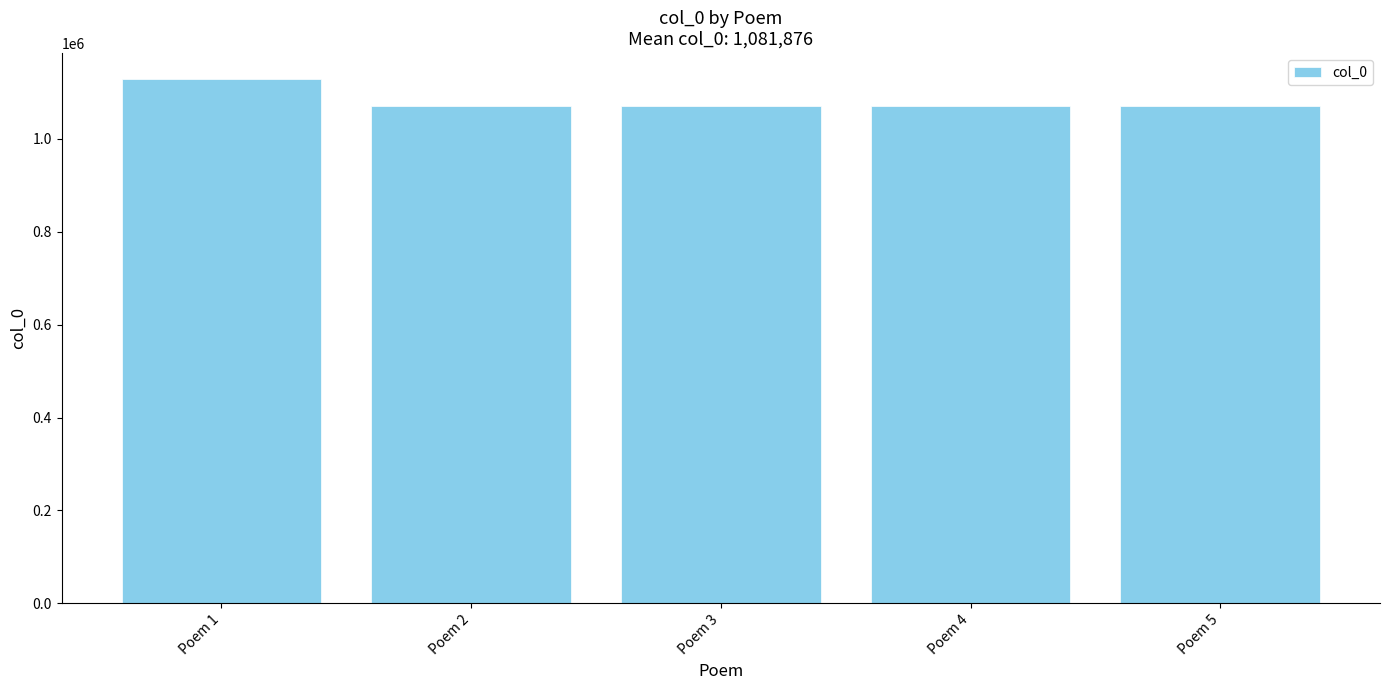

What is the value of the 3rd bar from the left?

1070278